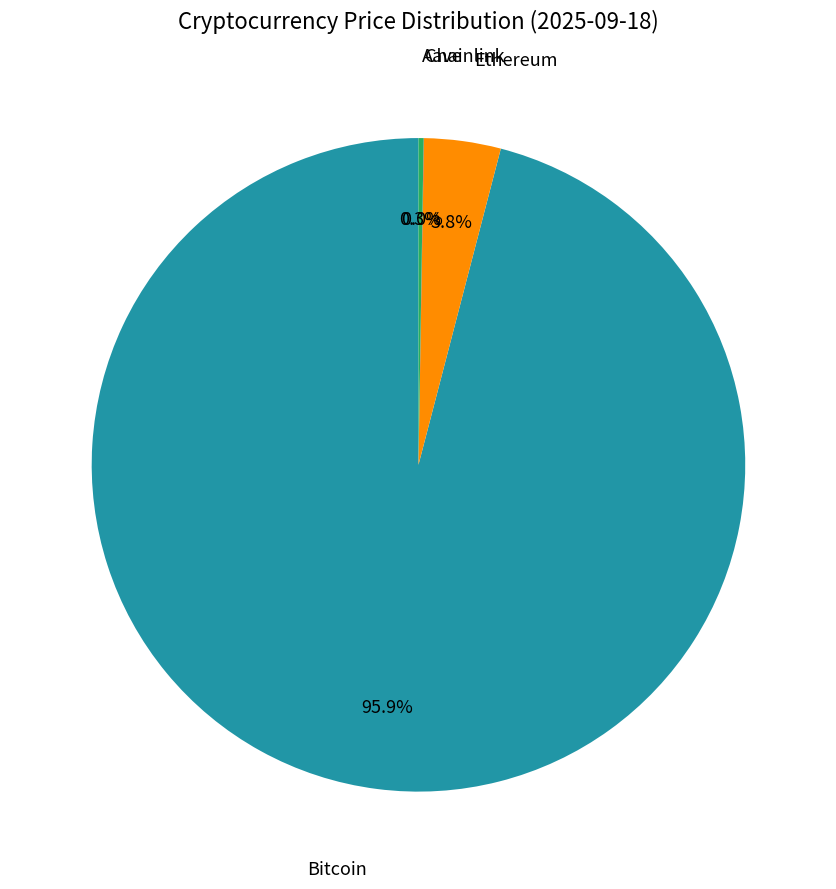

Is there any slice that represents more than half of the pie?

Yes